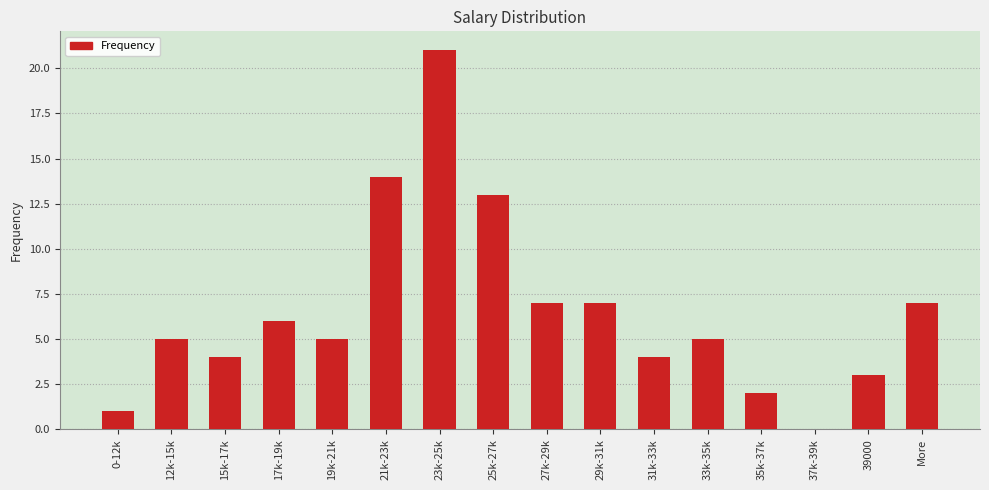

The value at 0-12k is 1. True or false?

True